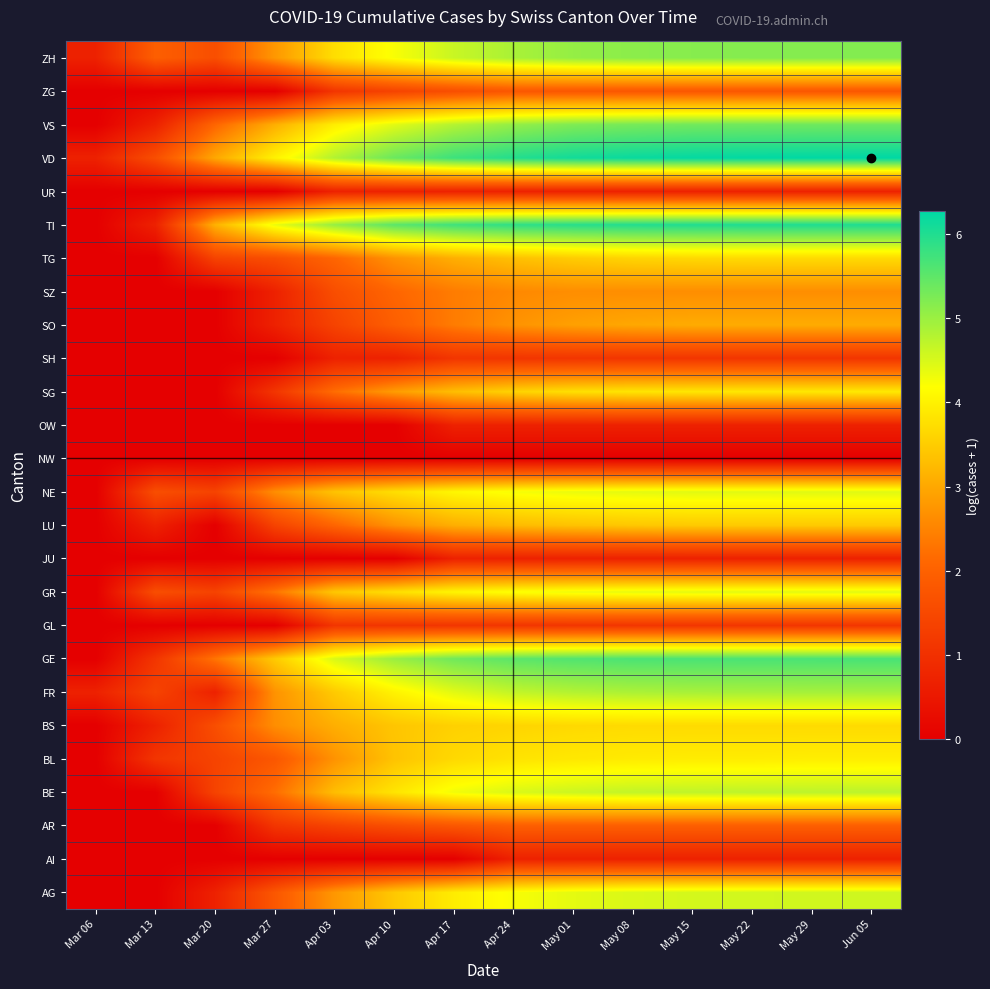

What is the spread (max minus min) of values at May 08?

6.2